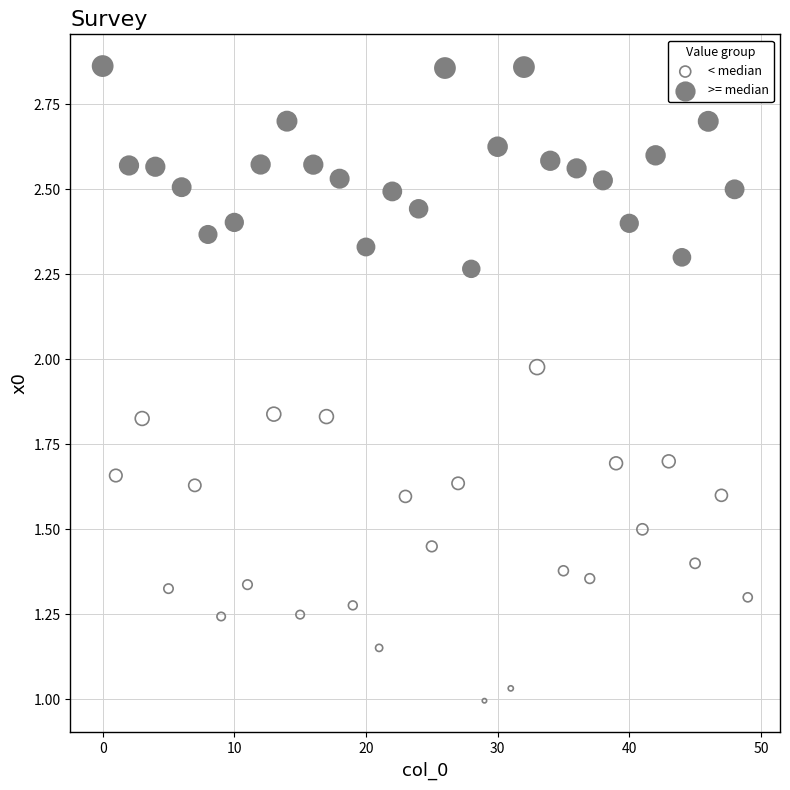

Which series has the largest Y range (max minus min)?

< median